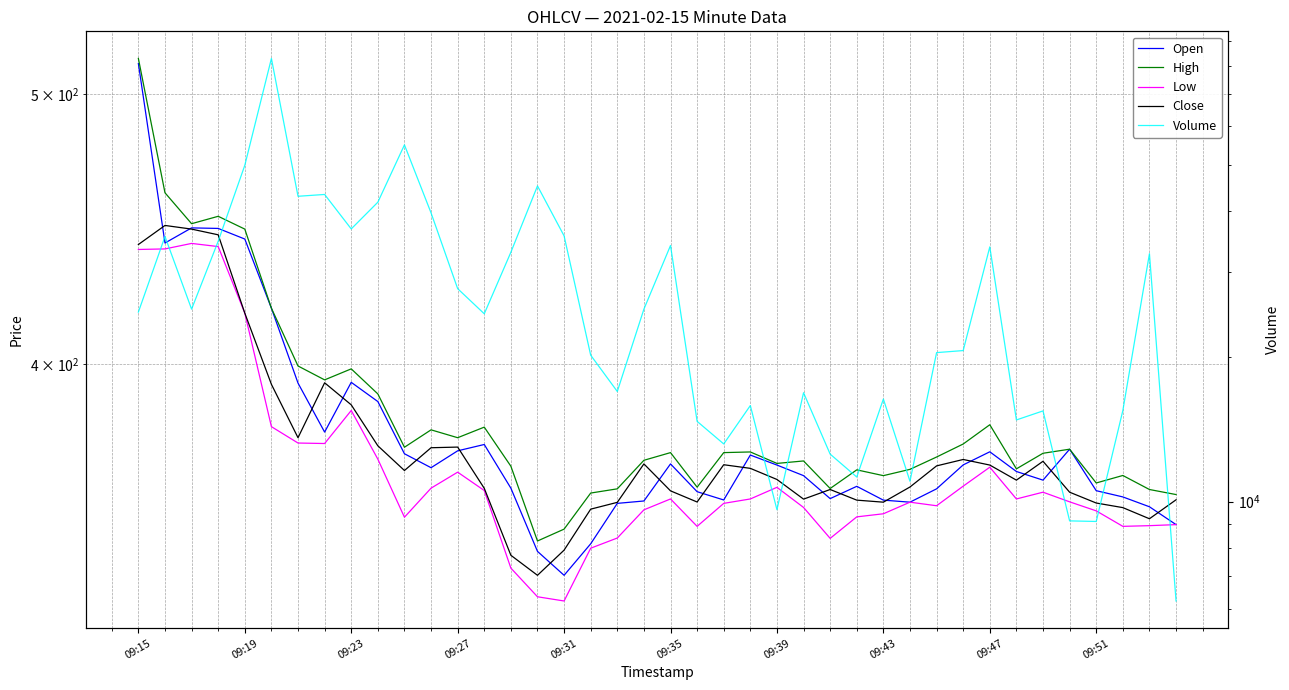

Between 10 and 09:23, which is larger?

09:23